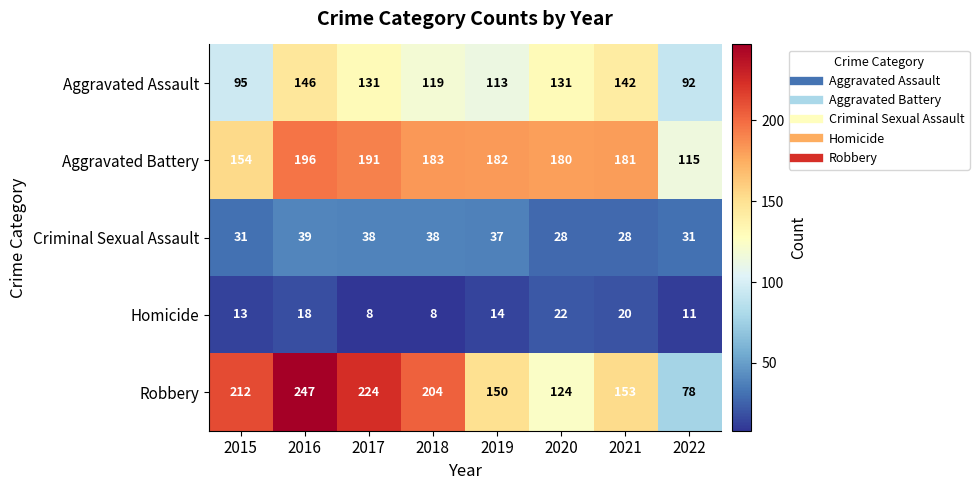

What is the greatest value displayed?

247